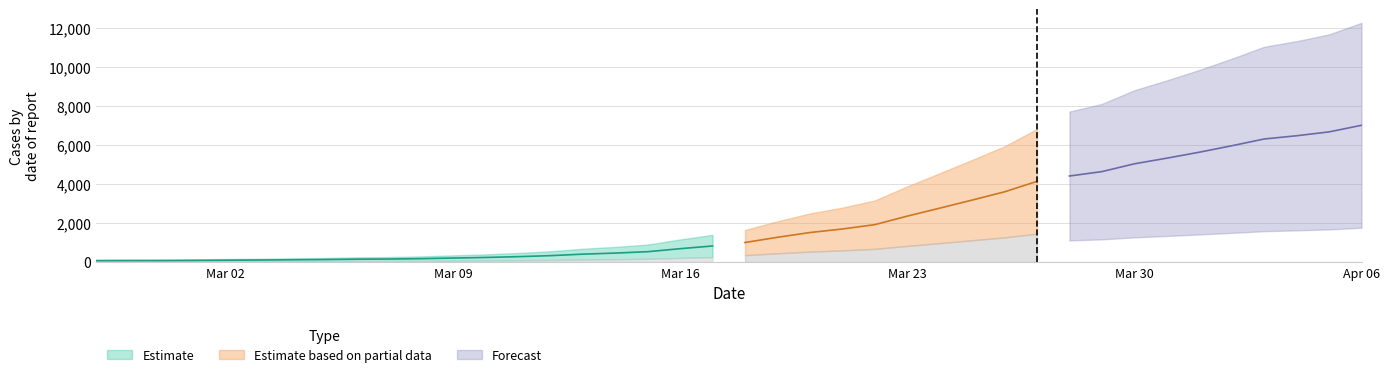

Where does the data first go above 993?

2020-03-19